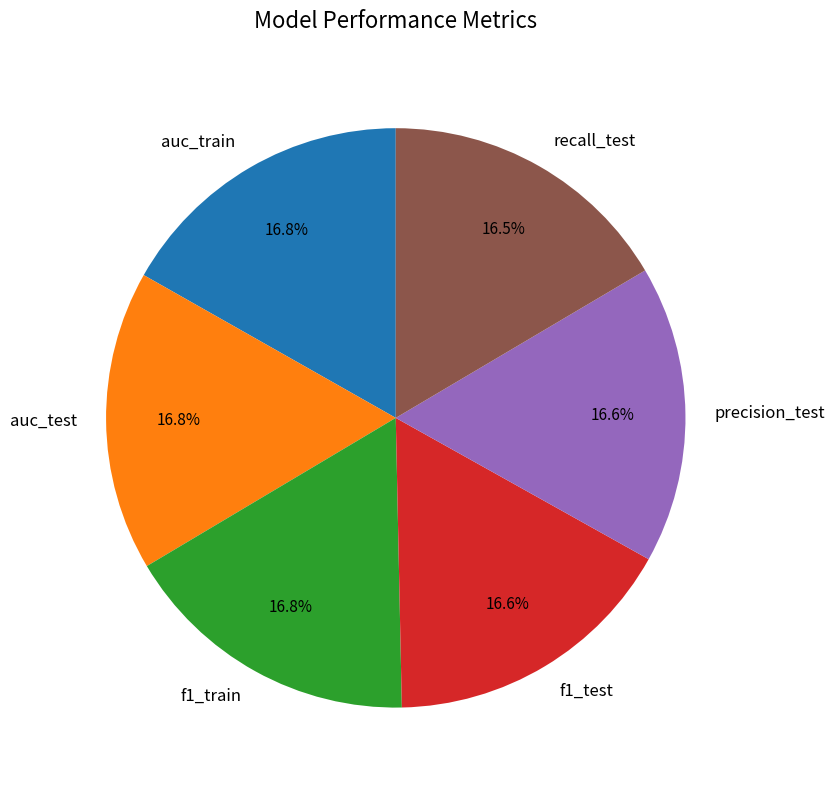

How much of the chart is everything except auc_train?

83.2%